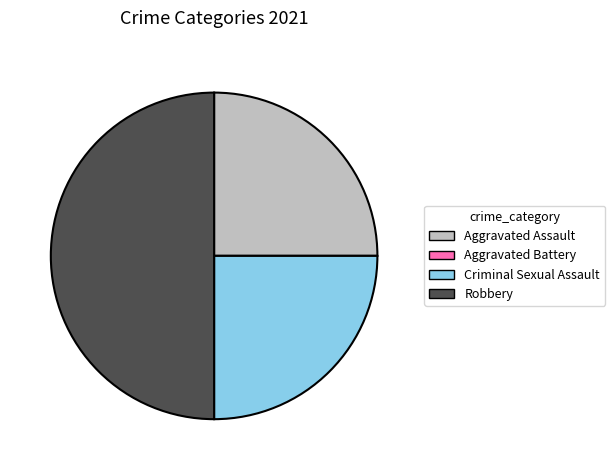

Does Criminal Sexual Assault represent more than half of the total?

No